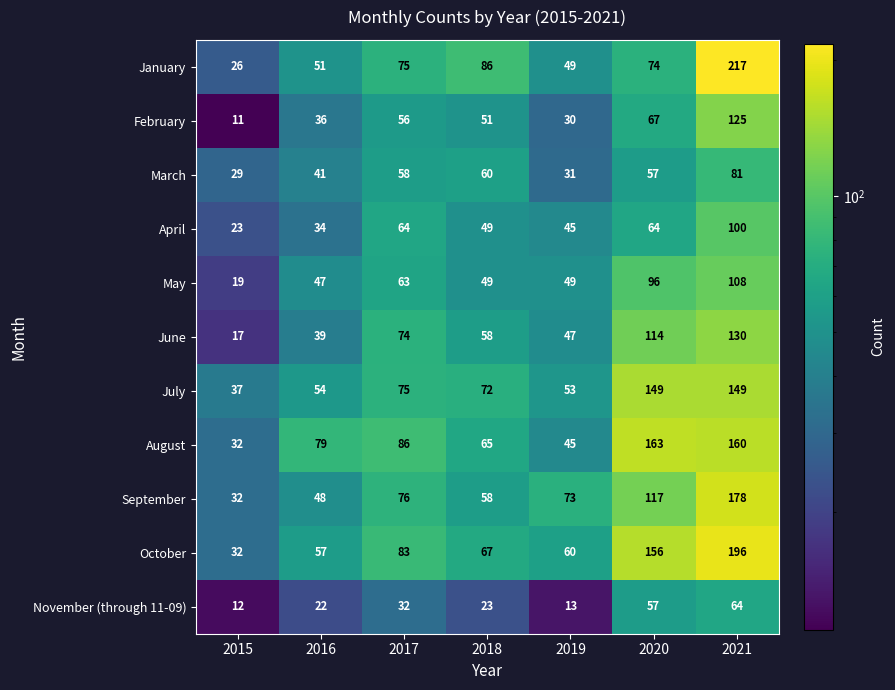

At which category does the chart reach its minimum across all series?

2015